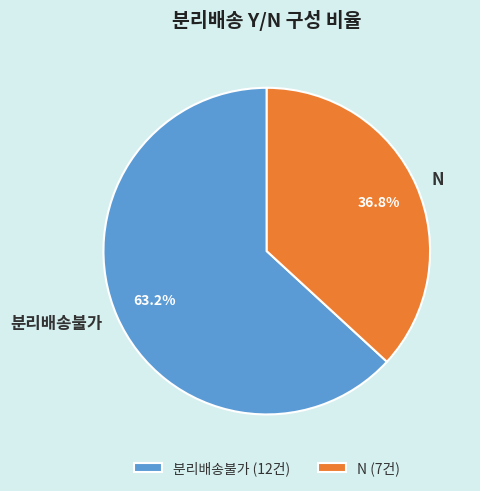

Count the number of slices in the pie.

2